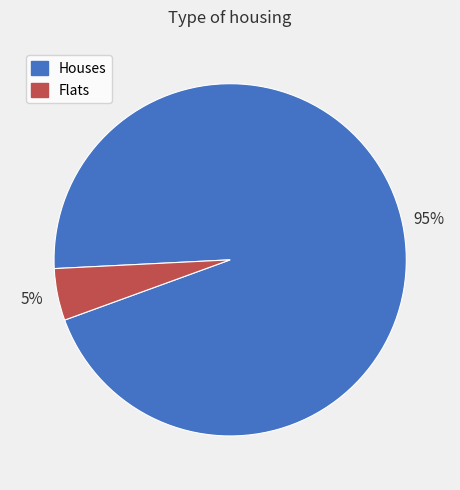

Is there any slice that represents more than half of the pie?

Yes